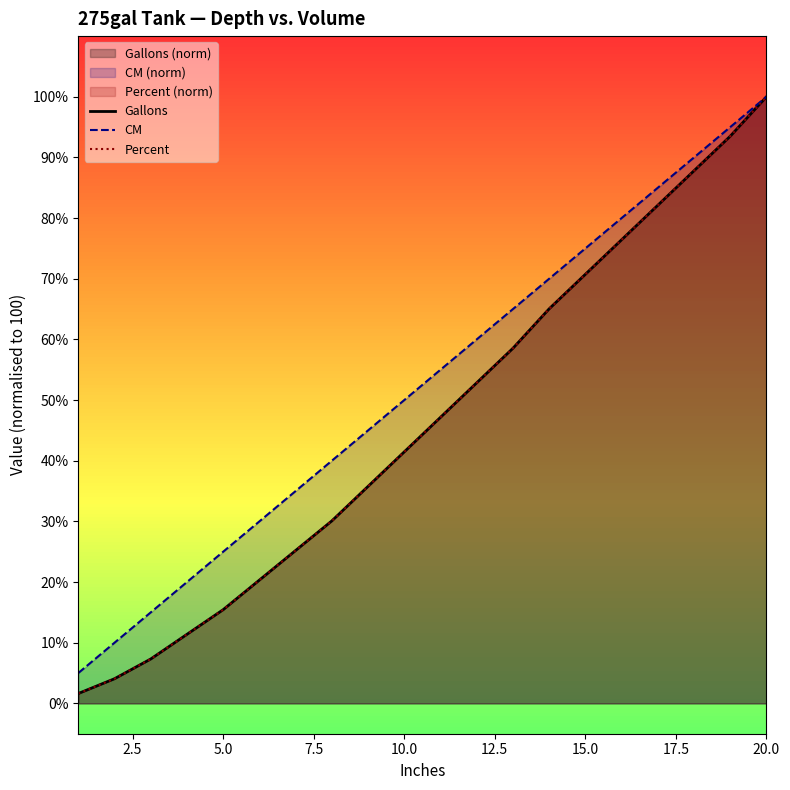

The CM series shows 25.0 at 5.0. True or false?

True